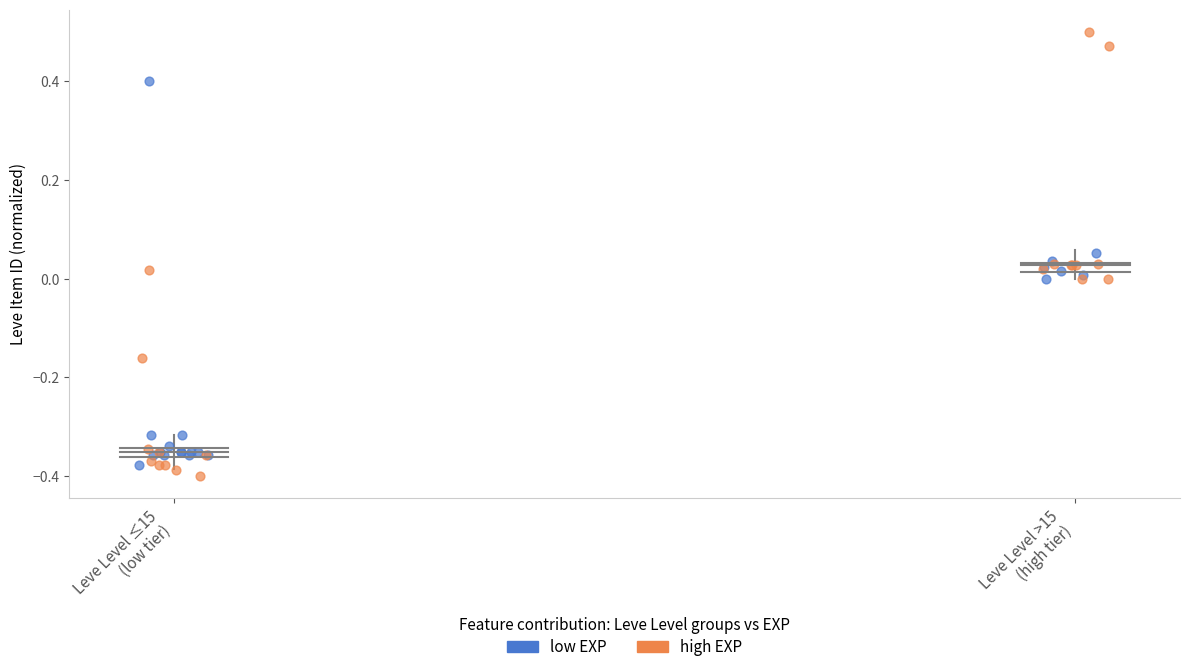

Which series reaches the maximum Y coordinate?

high EXP